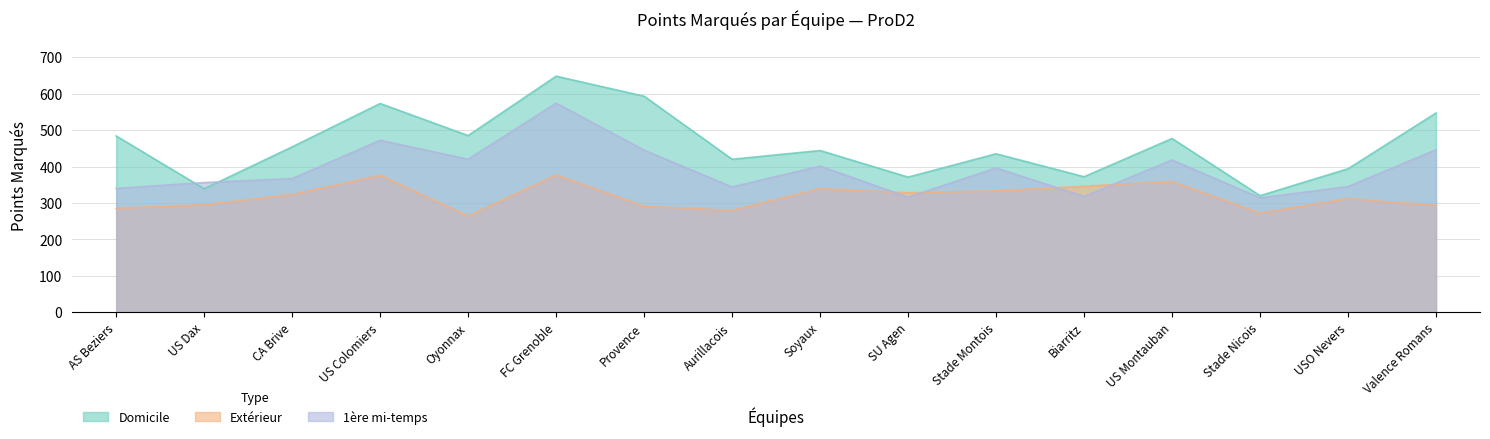

What is the maximum value for Extérieur?

377